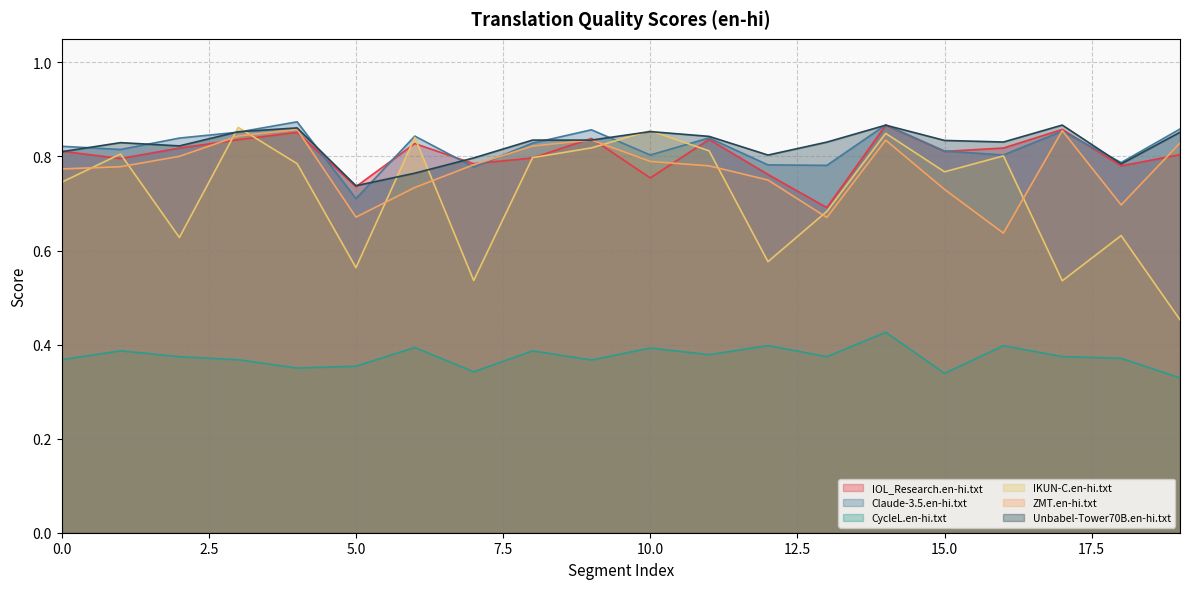

At which category is the sum across all series the highest?

14